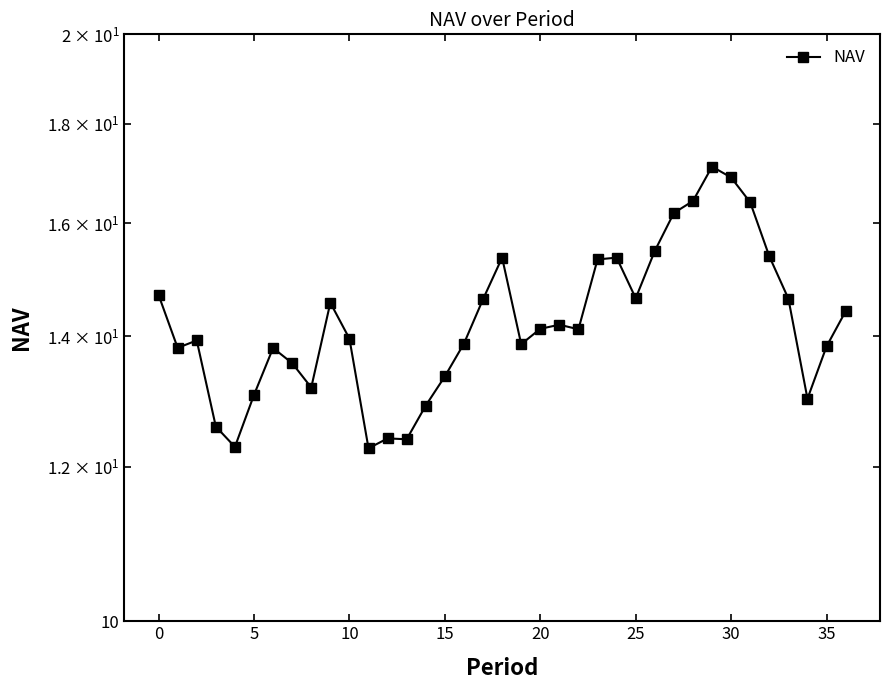

What is the difference between the maximum and minimum values?

4.8